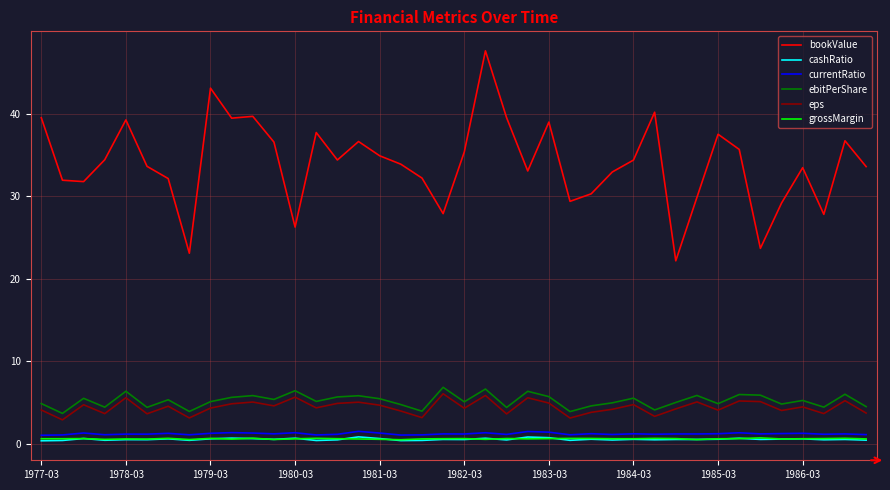

Which series has the largest range (max minus min)?

bookValue